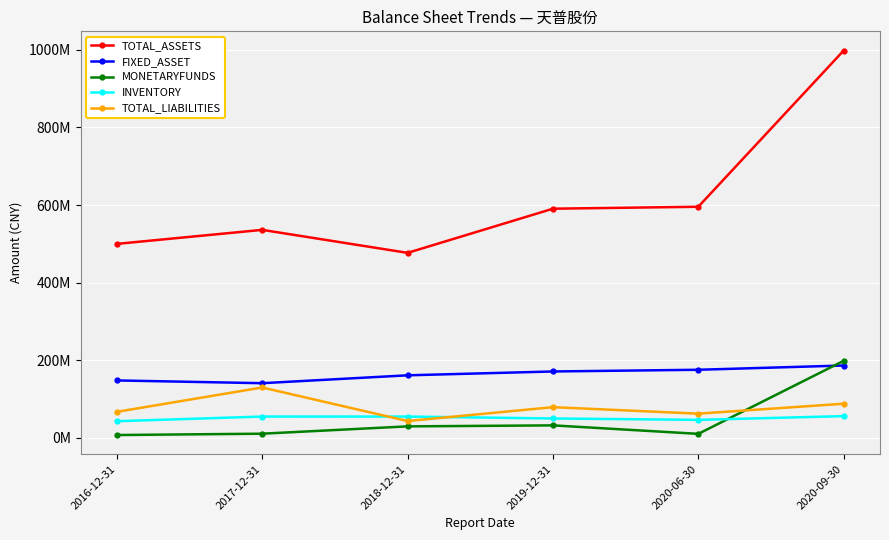

What is the total value across all series at 2020-09-30?

1526261842.0